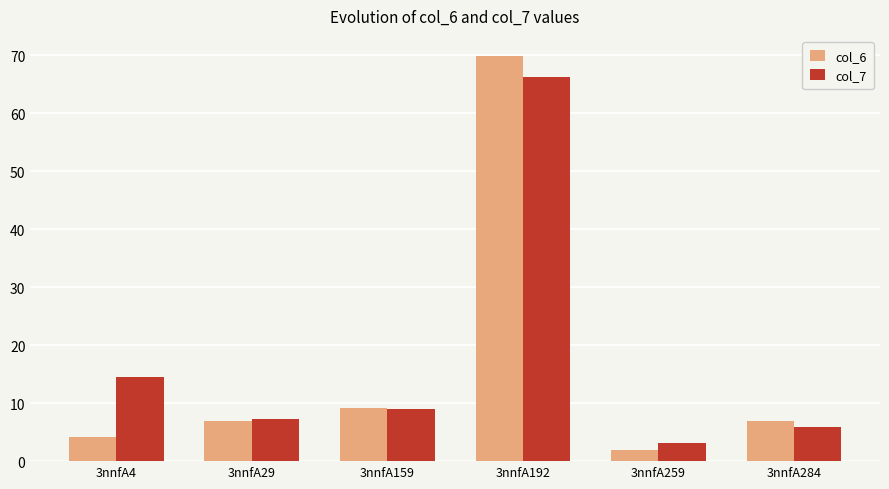

What is the difference between the col_6 values at 3nnfA284 and 3nnfA259?

5.0